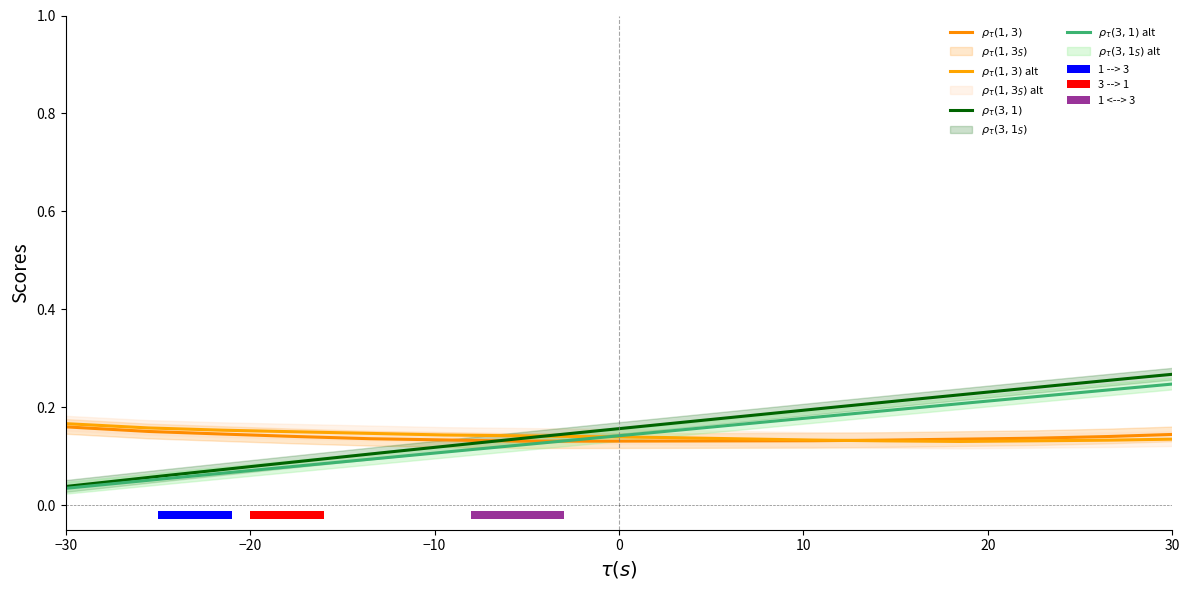

At −30, list the series in order from smallest to largest.

$\rho_\tau(3,1)$, $\rho_\tau(3,1)$ alt, $\rho_\tau(1,3)$, $\rho_\tau(1,3)$ alt